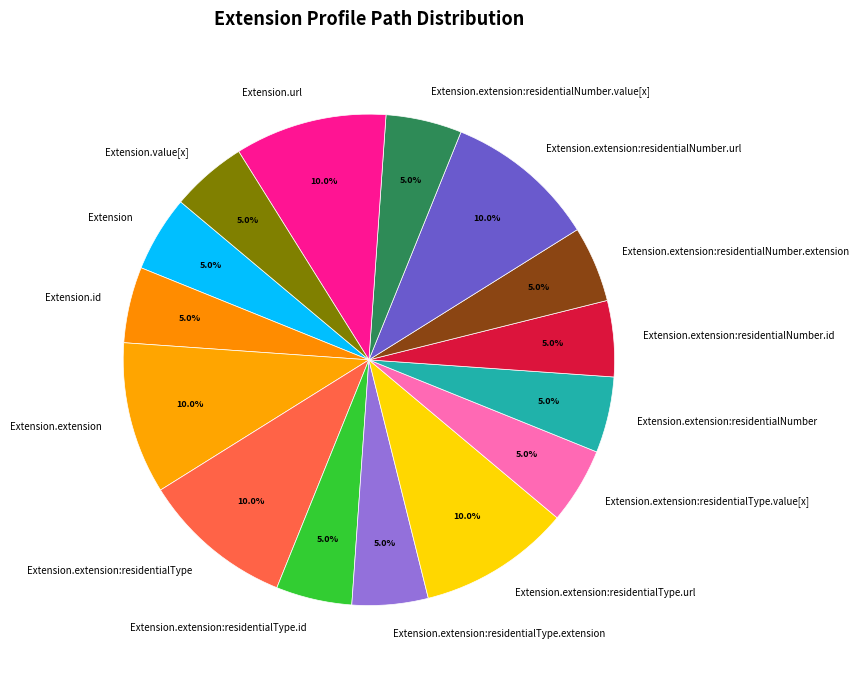

What percentage do Extension.extension and Extension.extension:residentialNumber.id together represent?

15.0%